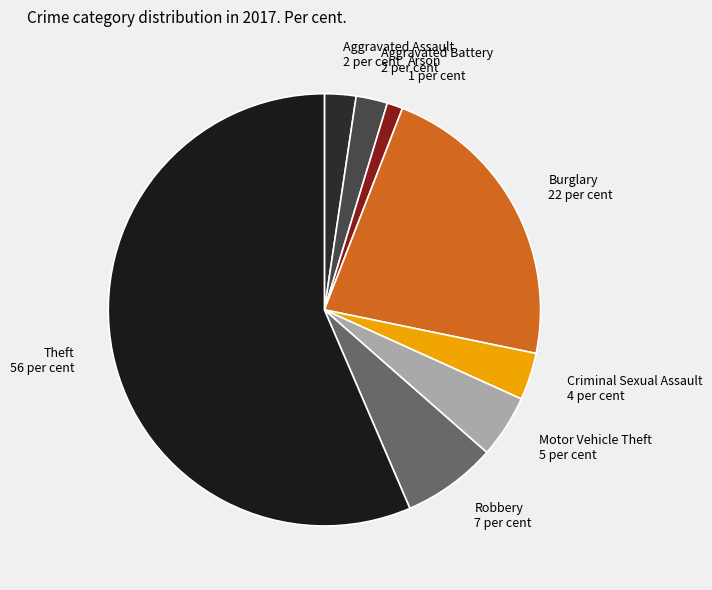

Between Arson and Criminal Sexual Assault, which is larger?

Criminal Sexual Assault